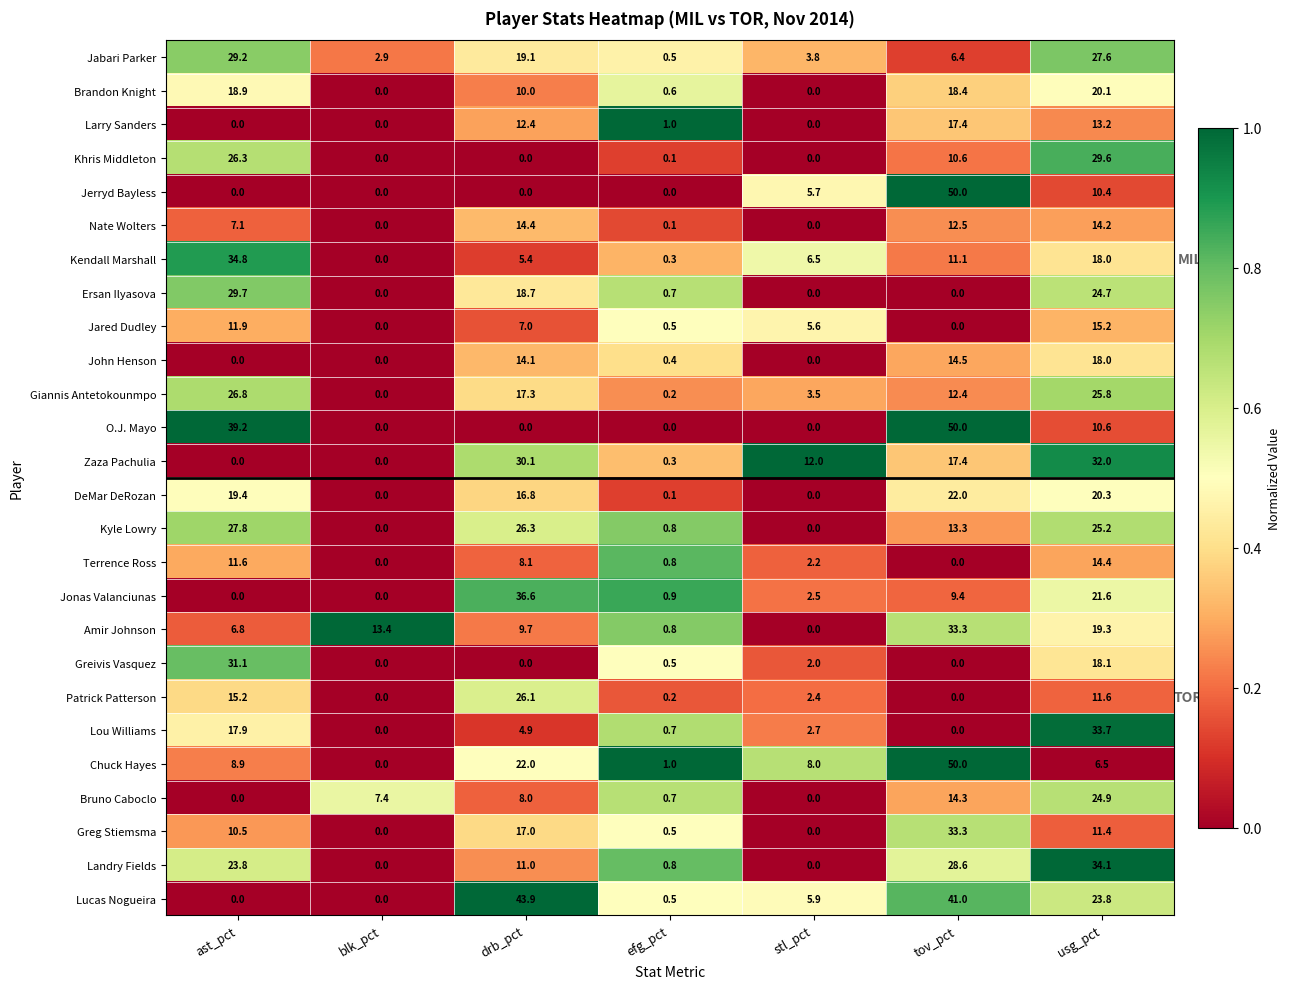

What is the average value of the Jonas Valanciunas series?

10.1